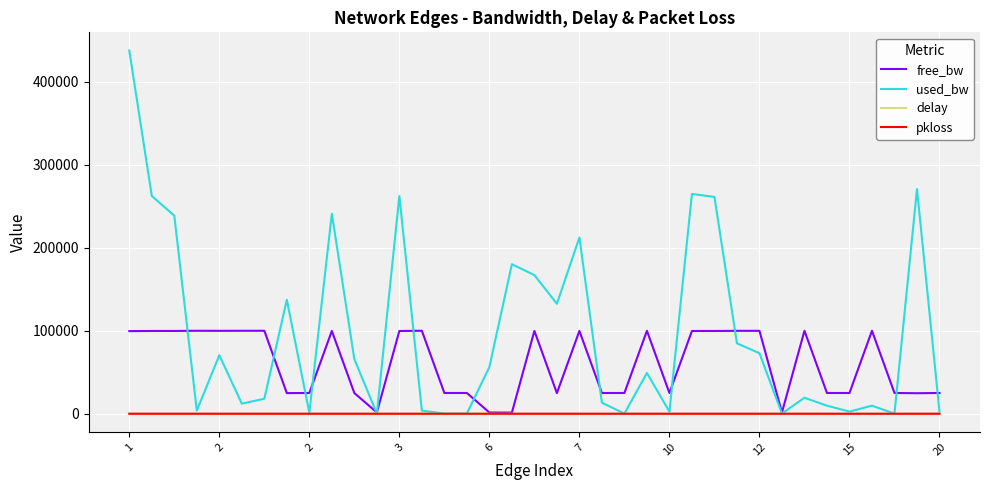

What are all the series names shown in the legend?

free_bw, used_bw, delay, pkloss